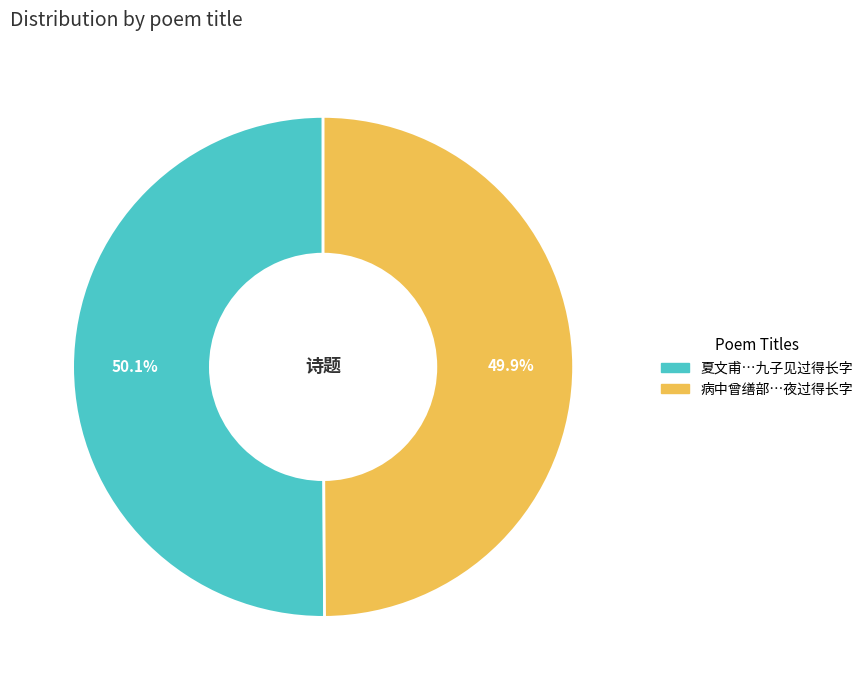

How many slices are in this pie chart?

2